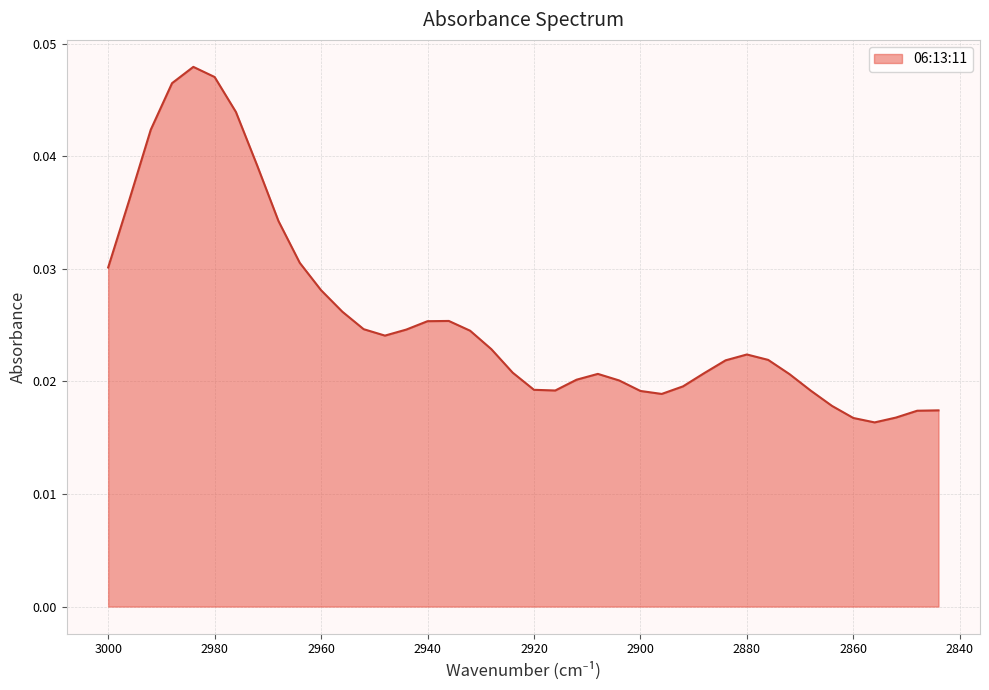

Where is the data nearest to the value 0?

2856